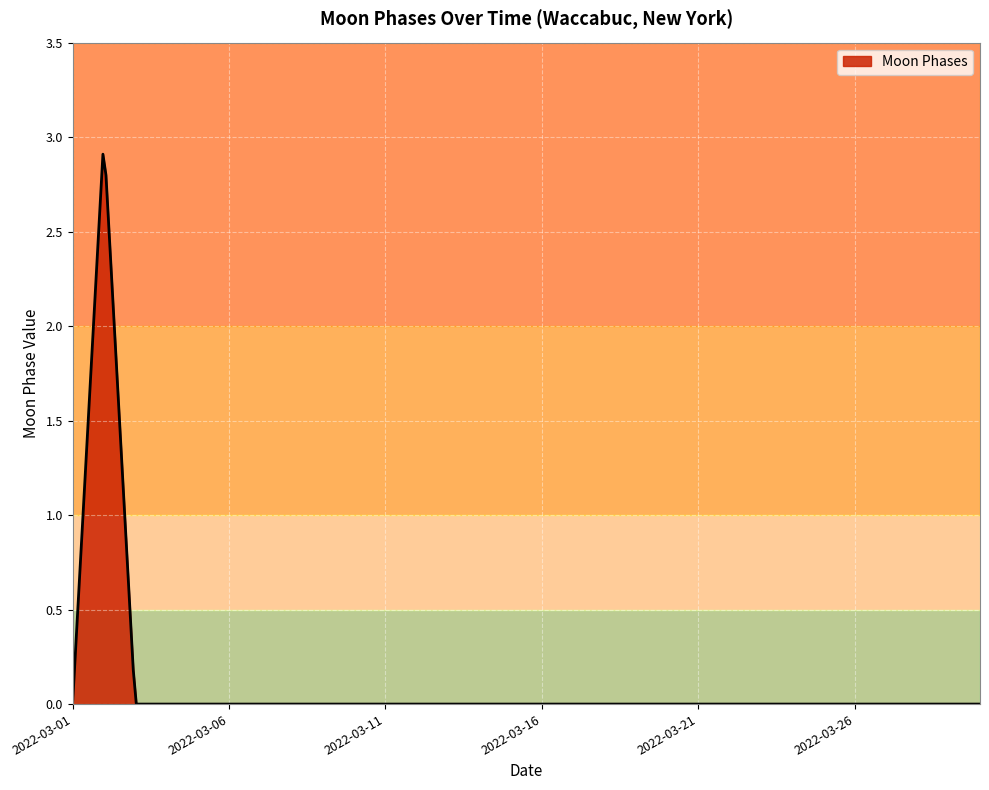

What is the difference between the maximum and minimum values?

2.9